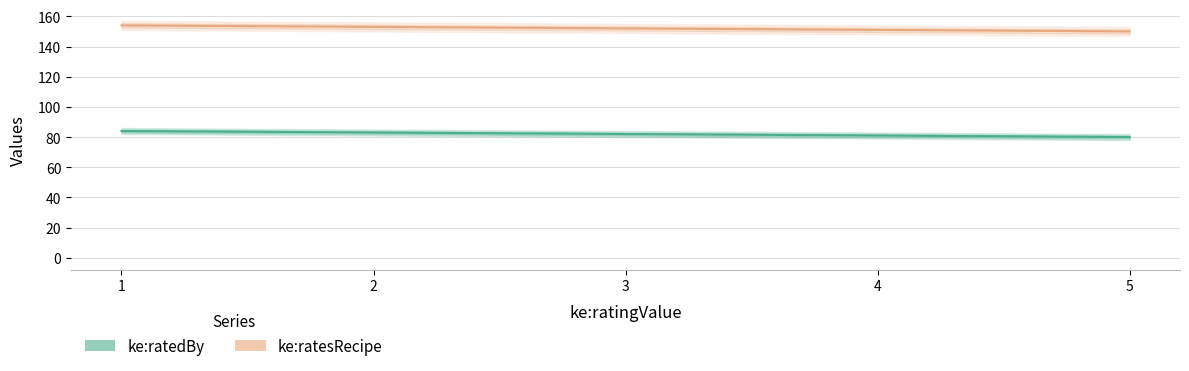

Which series has the largest range (max minus min)?

ke:ratedBy